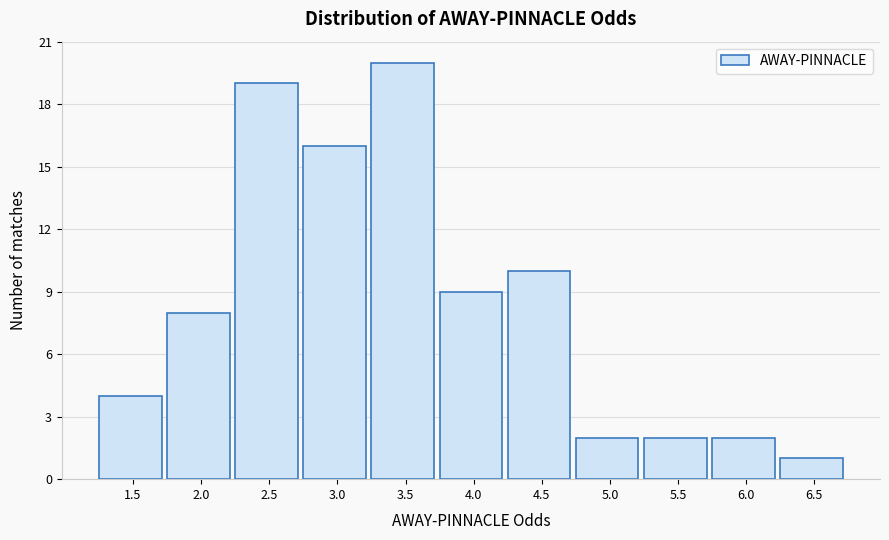

Reading left to right, transcribe all the data shown in this chart.

1.5=4	2.0=8	2.5=19	3.0=16	3.5=20	4.0=9	4.5=10	5.0=2	5.5=2	6.0=2	6.5=1